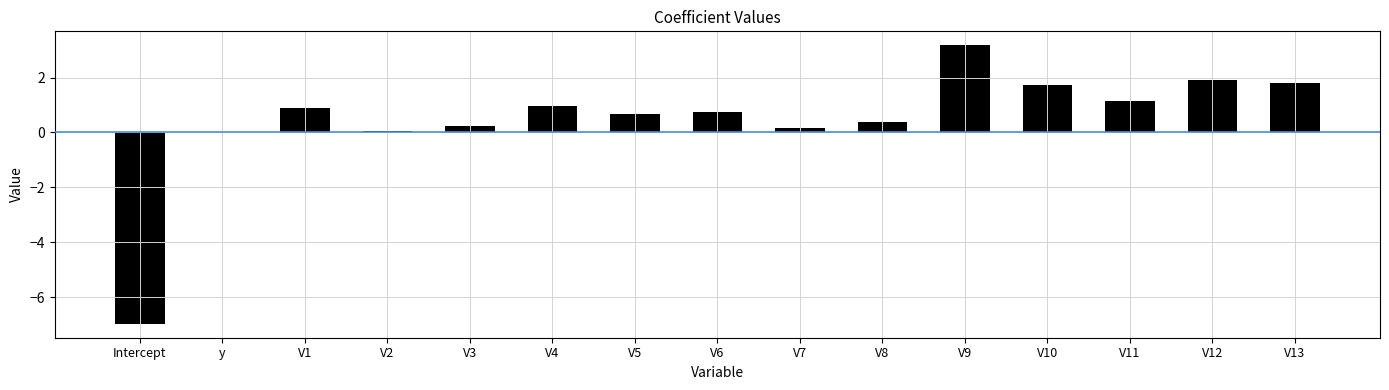

Between V12 and V6, which is larger?

V12